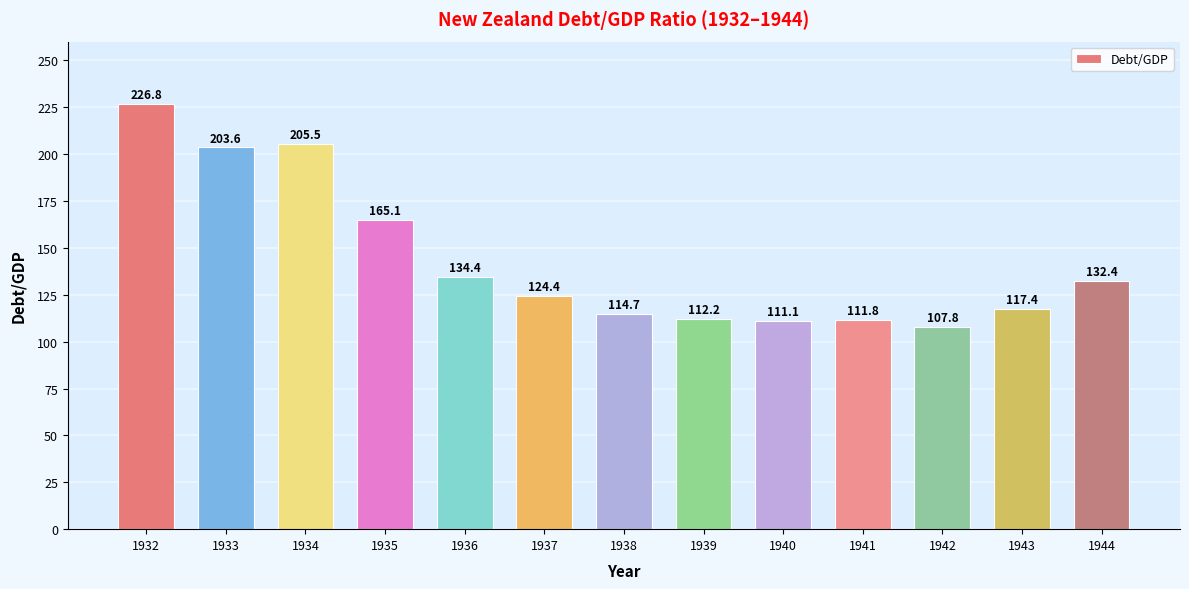

List the labels in order of value, smallest first.

1942, 1940, 1941, 1939, 1938, 1943, 1937, 1944, 1936, 1935, 1933, 1934, 1932